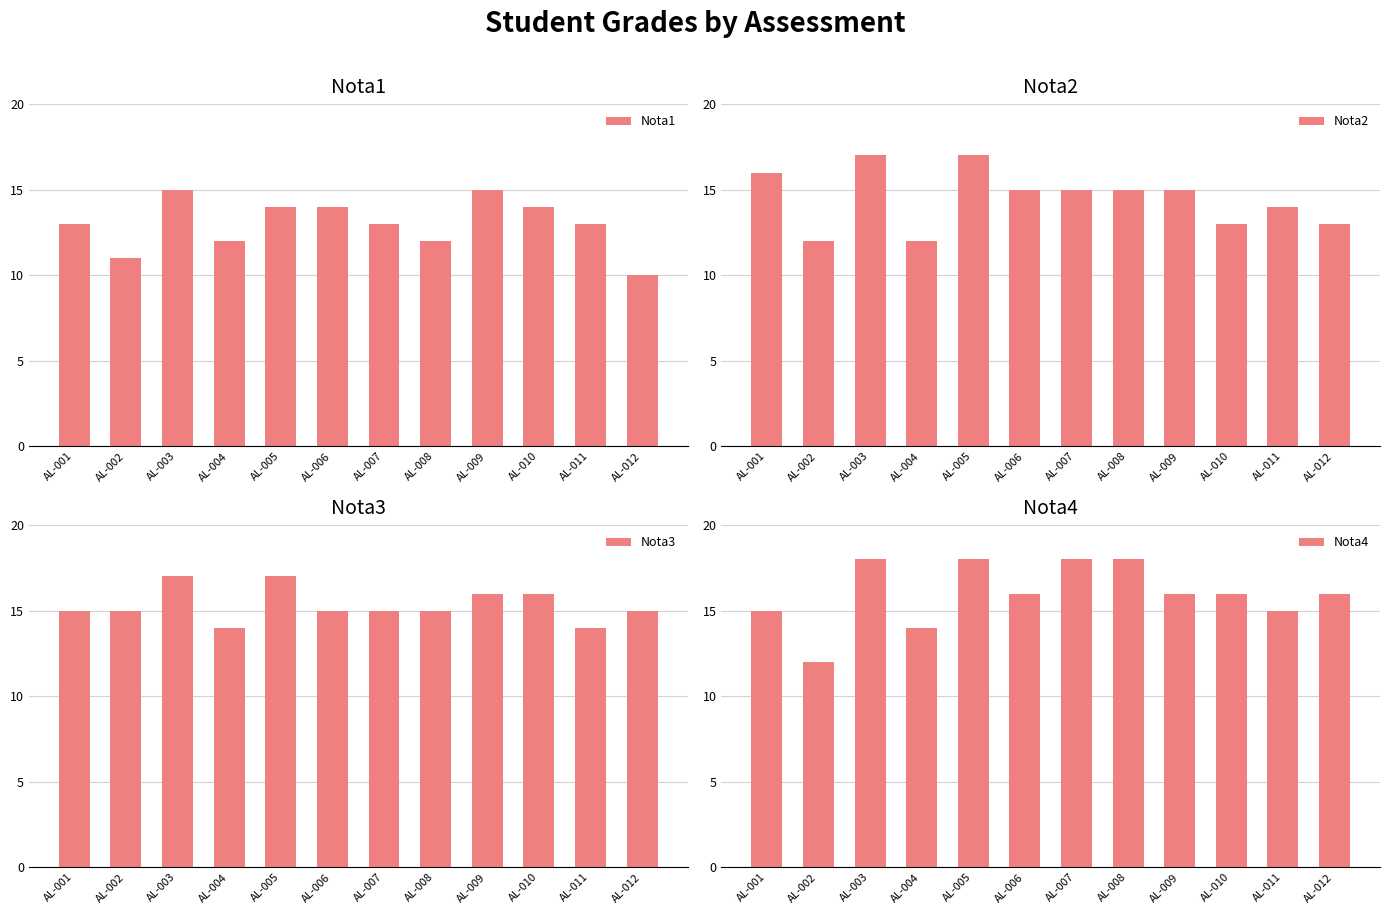

Reading right to left, list all the values displayed in this chart.

Nota1: AL-012=10	AL-011=13	AL-010=14	AL-009=15	AL-008=12	AL-007=13	AL-006=14	AL-005=14	AL-004=12	AL-003=15	AL-002=11	AL-001=13
Nota2: AL-012=13	AL-011=14	AL-010=13	AL-009=15	AL-008=15	AL-007=15	AL-006=15	AL-005=17	AL-004=12	AL-003=17	AL-002=12	AL-001=16
Nota3: AL-012=15	AL-011=14	AL-010=16	AL-009=16	AL-008=15	AL-007=15	AL-006=15	AL-005=17	AL-004=14	AL-003=17	AL-002=15	AL-001=15
Nota4: AL-012=16	AL-011=15	AL-010=16	AL-009=16	AL-008=18	AL-007=18	AL-006=16	AL-005=18	AL-004=14	AL-003=18	AL-002=12	AL-001=15